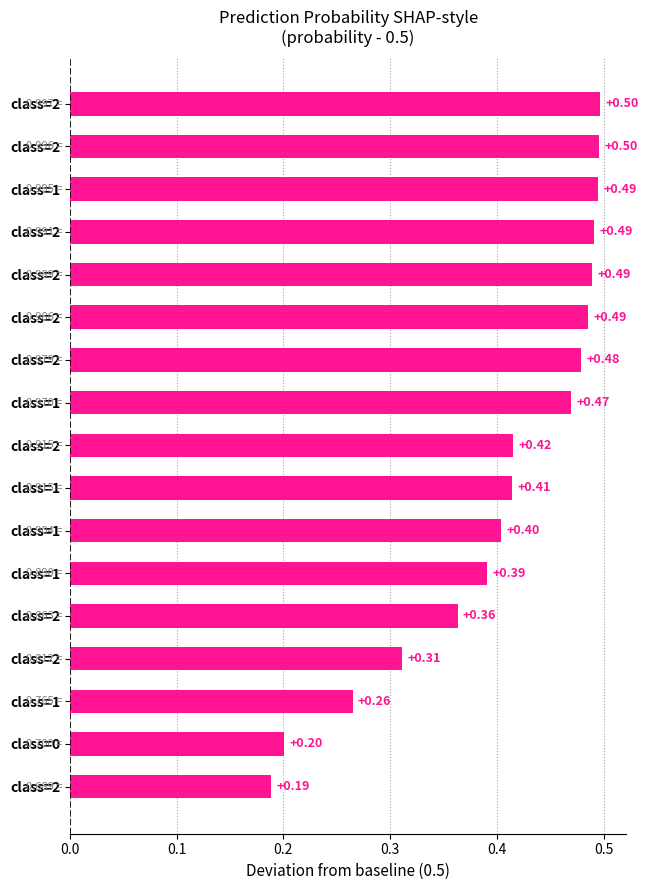

Does the chart contain any negative values?

No